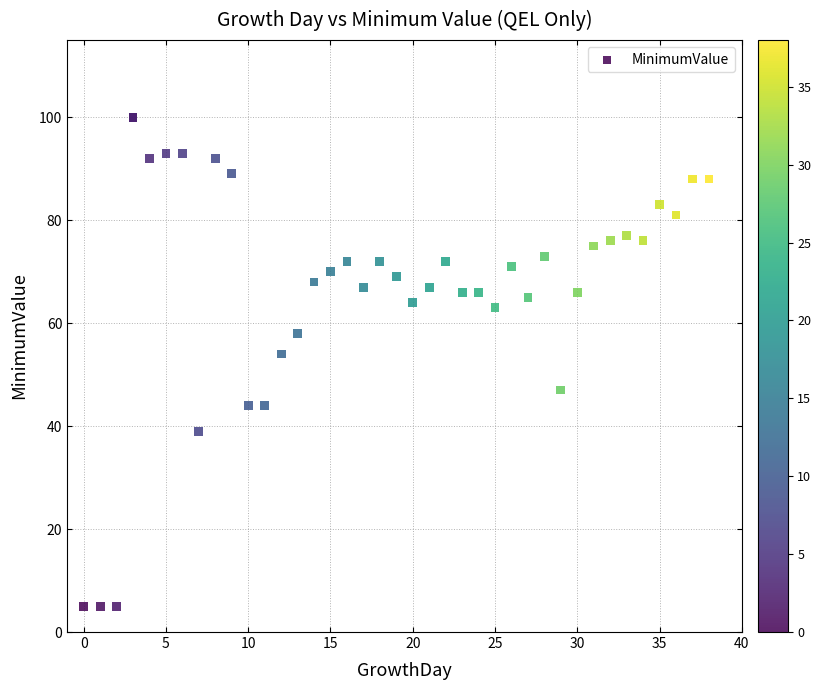

What Y value in the scatter plot is closest to 52?

54